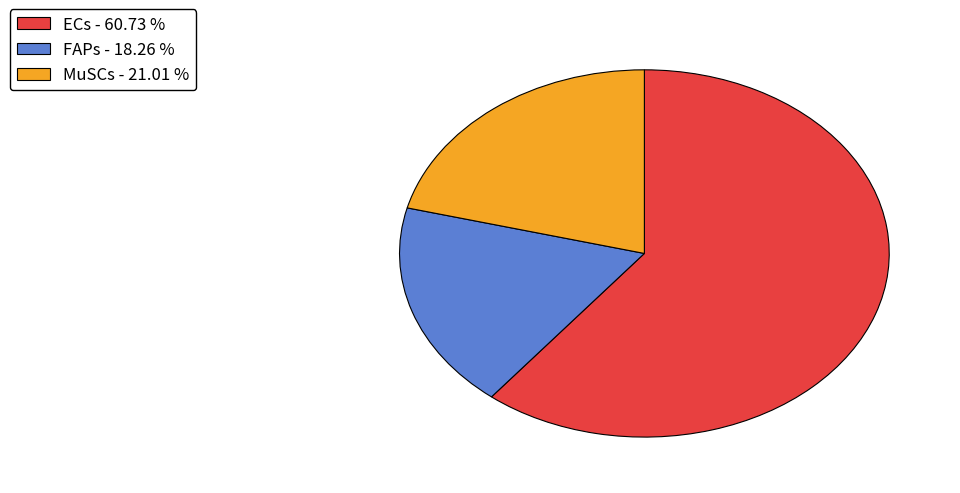

How many slices are in this pie chart?

3